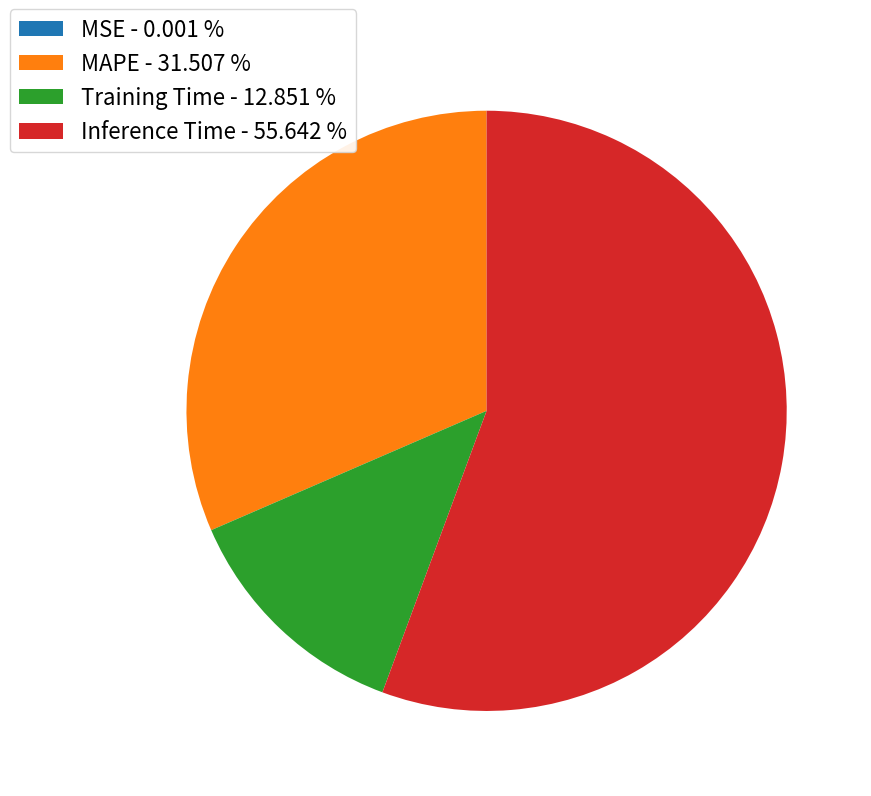

Which category accounts for the majority?

Inference Time